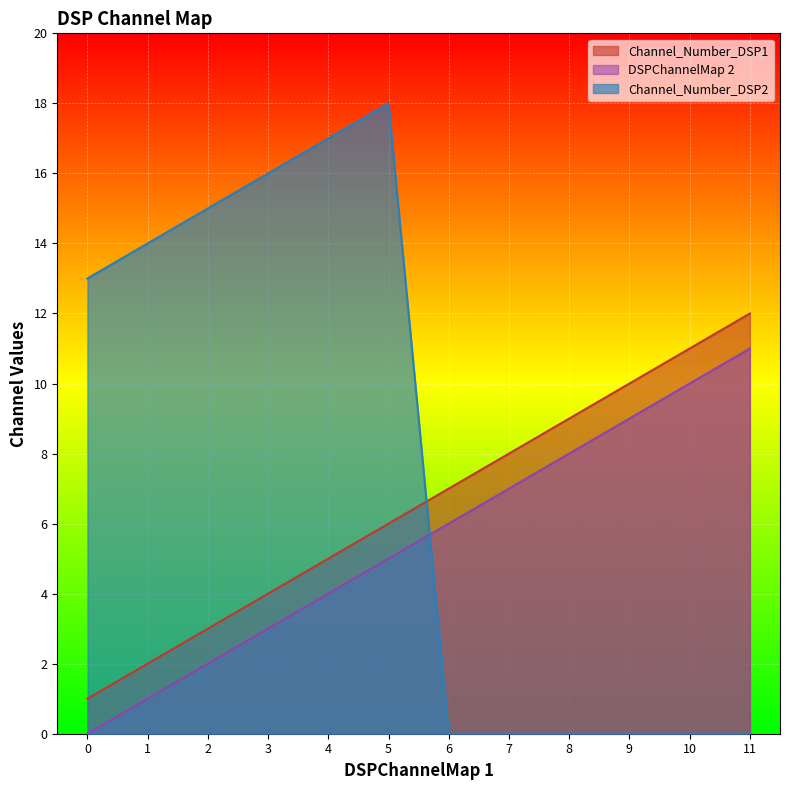

What is the average value of the Channel_Number_DSP1 series?

6